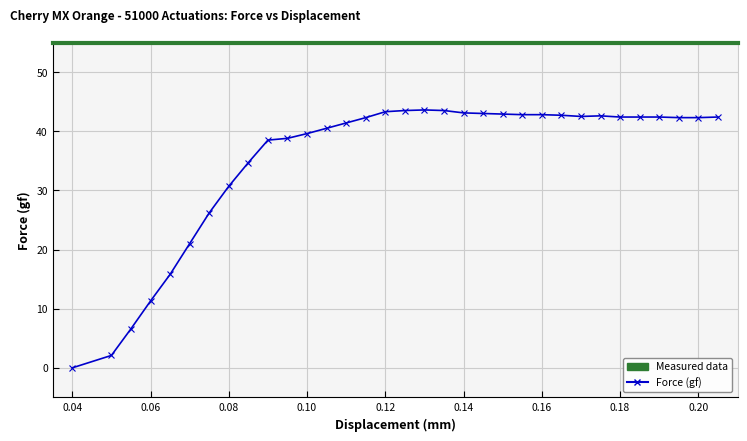

True or false: the data has more than 0 interior local peaks.

True